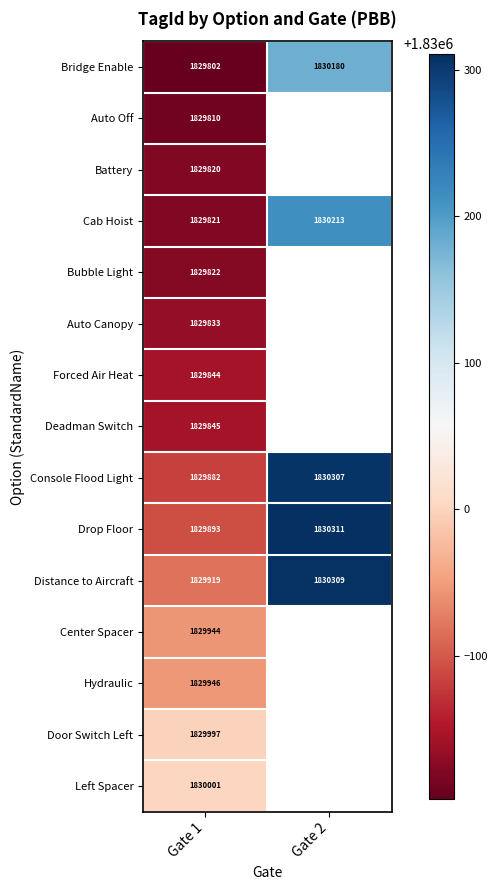

What is the difference between the highest and lowest values at Gate 1?

199